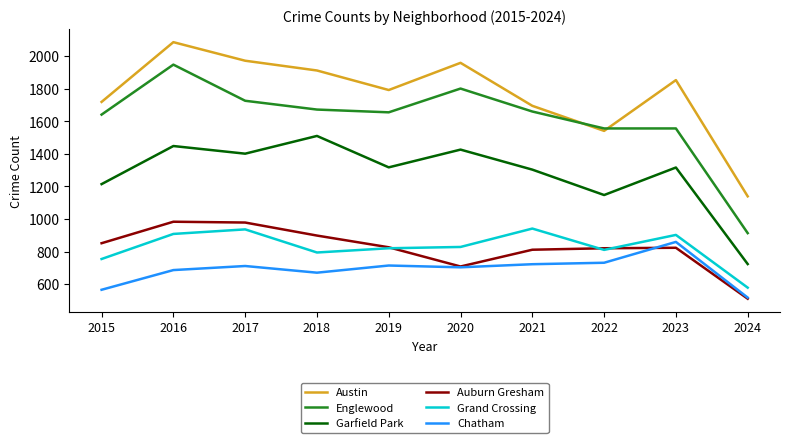

What is the difference between the maximum and minimum values in the Englewood series?

1035